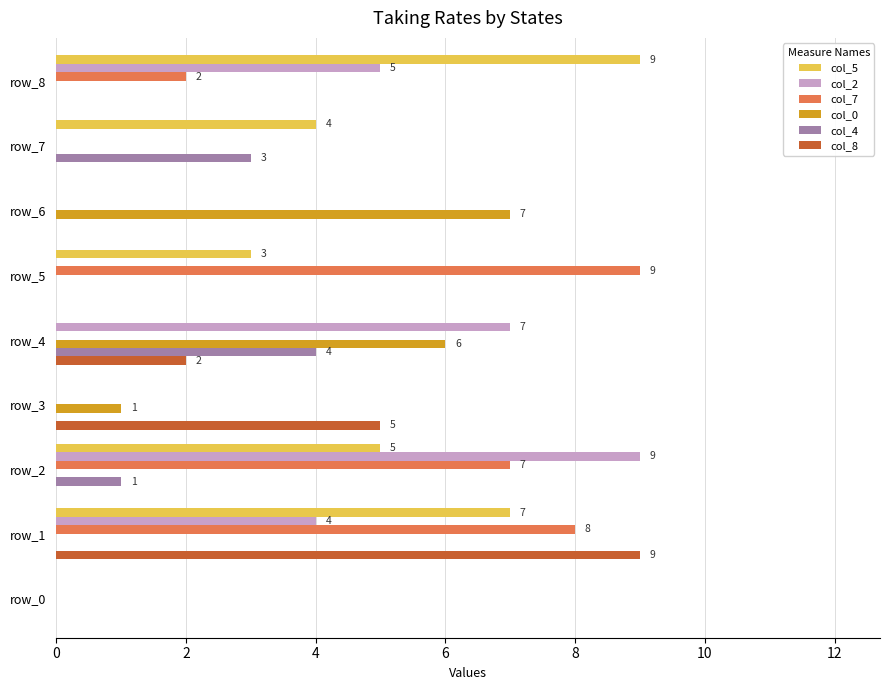

True or false: col_4 has a value of 3 at row_7.

True